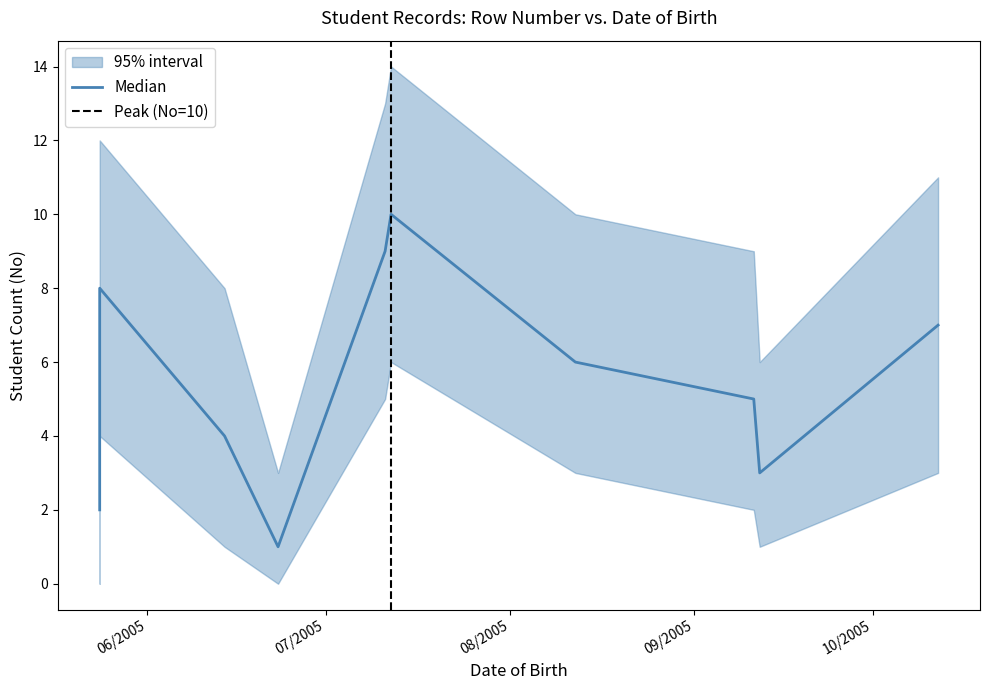

What is the difference between the No_upper values at 12/08/2005 and 24/05/2005?

2